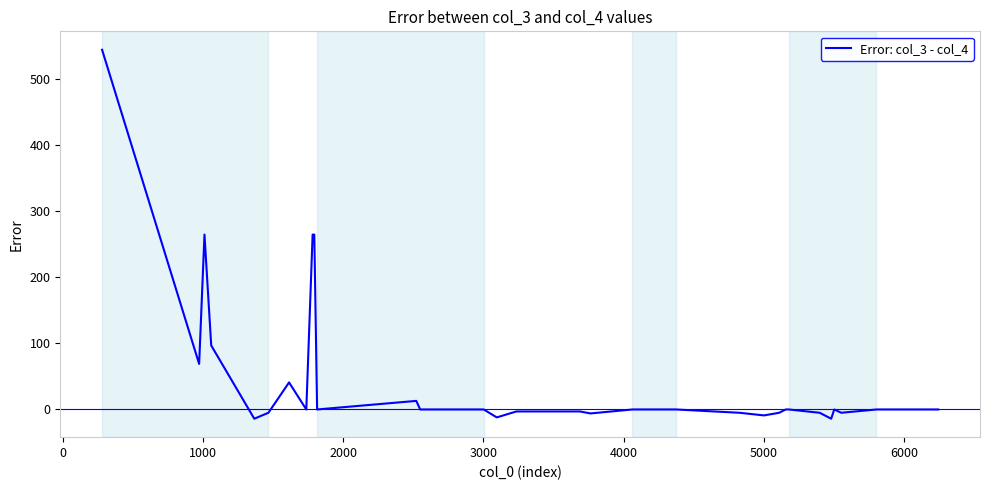

What is the difference between the maximum and minimum values?

559